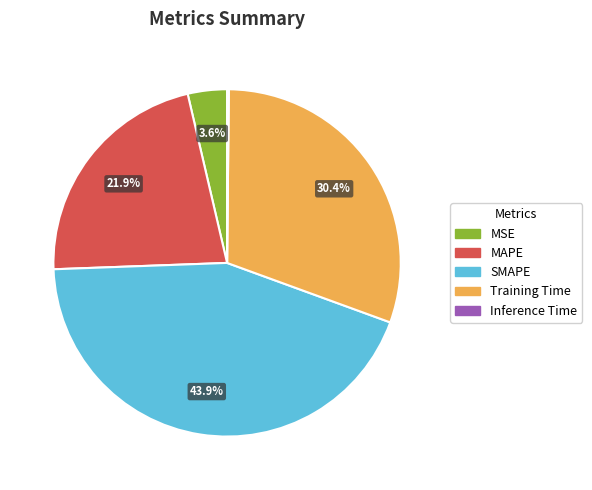

True or false: SMAPE accounts for 44% of the total.

True